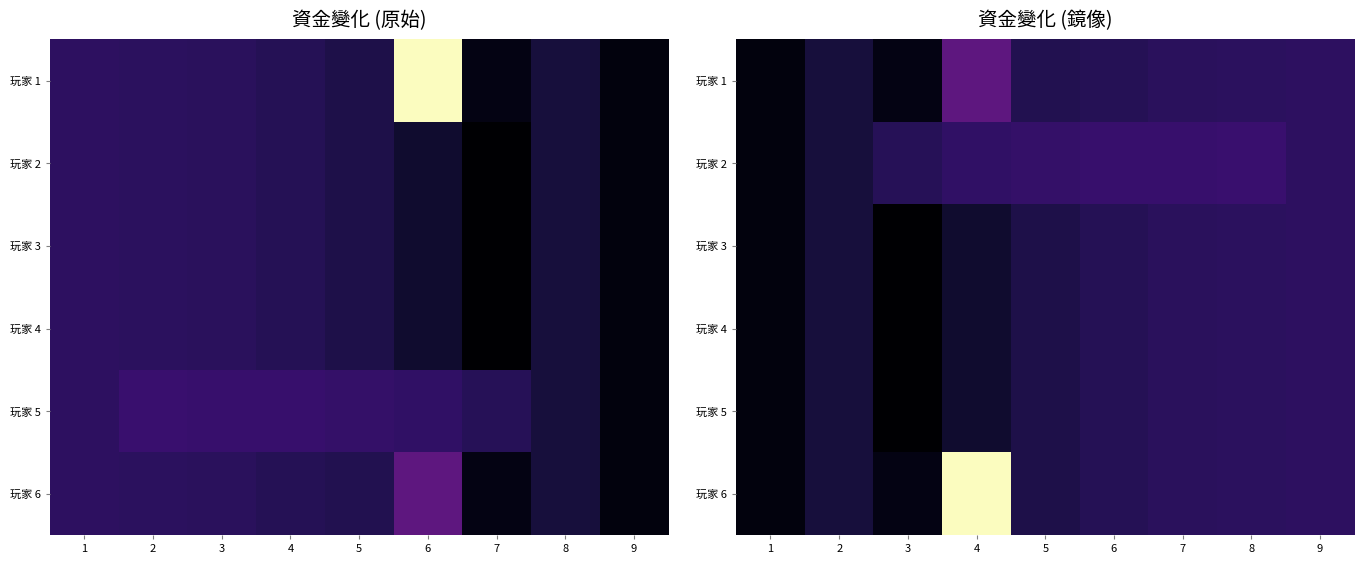

At which category does the chart reach its minimum across all series?

3